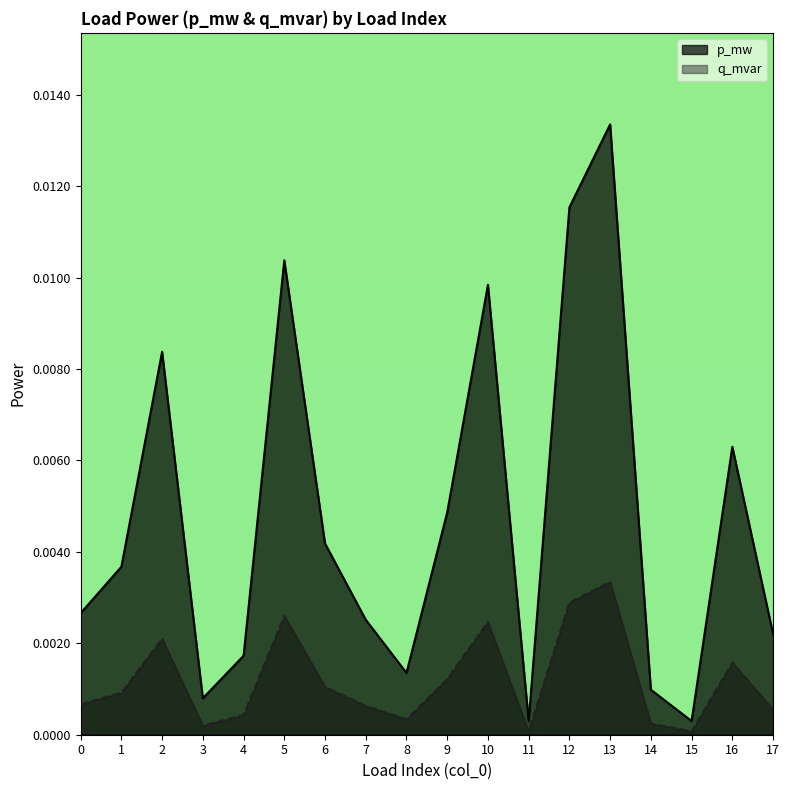

At which label does q_mvar reach its minimum?

11